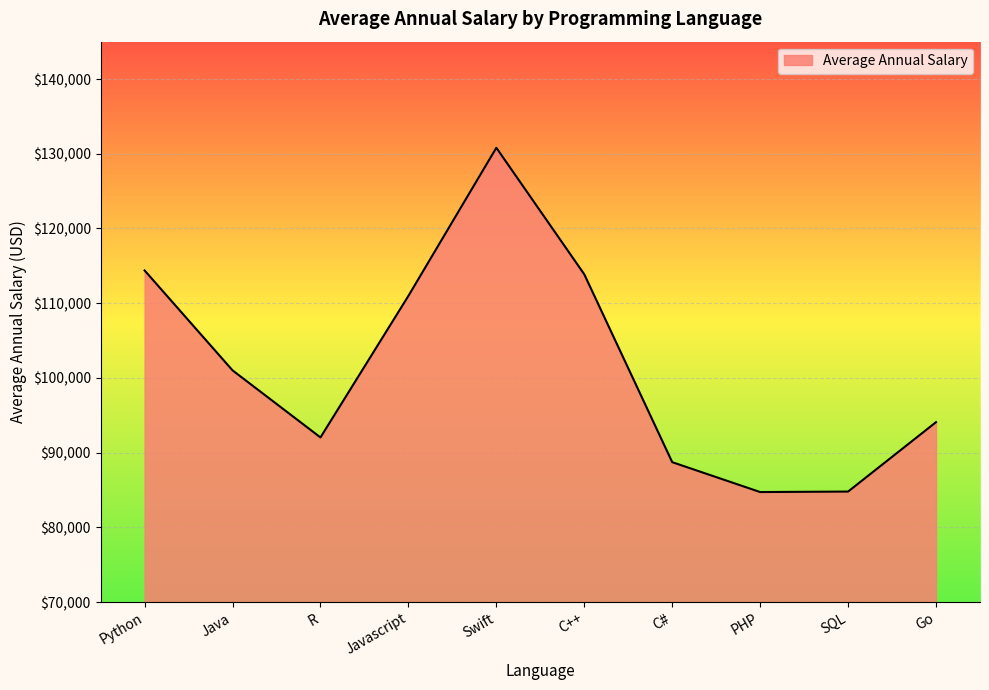

At which category does the chart reach its peak across all series?

Swift